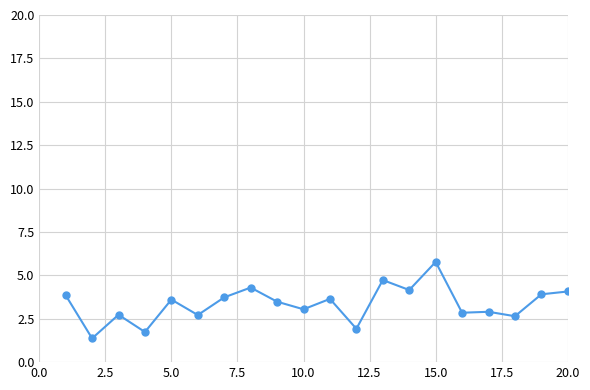

What is the sum of all values?

67.2